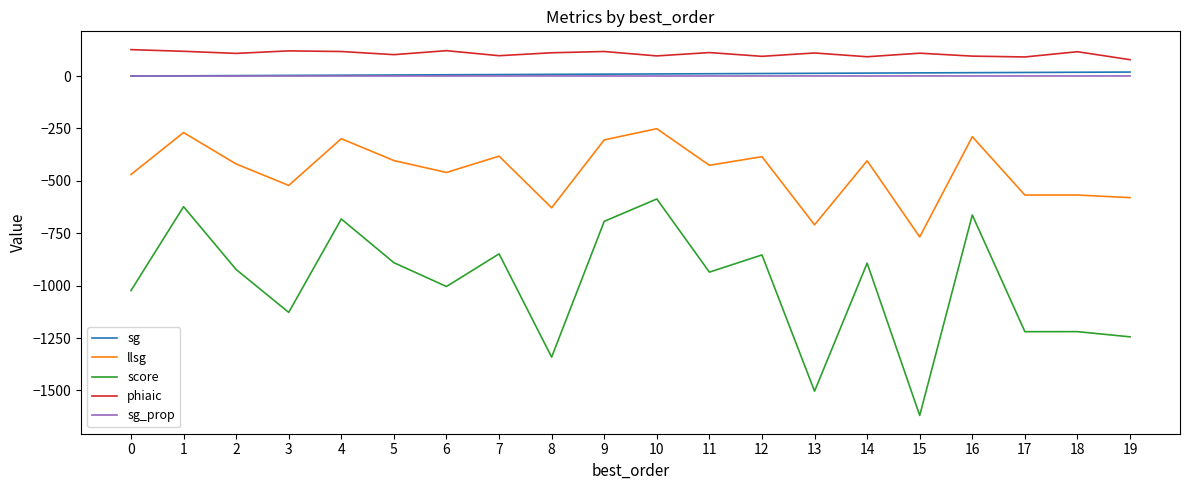

What is the difference between the maximum and second lowest values in the llsg series?

458.6